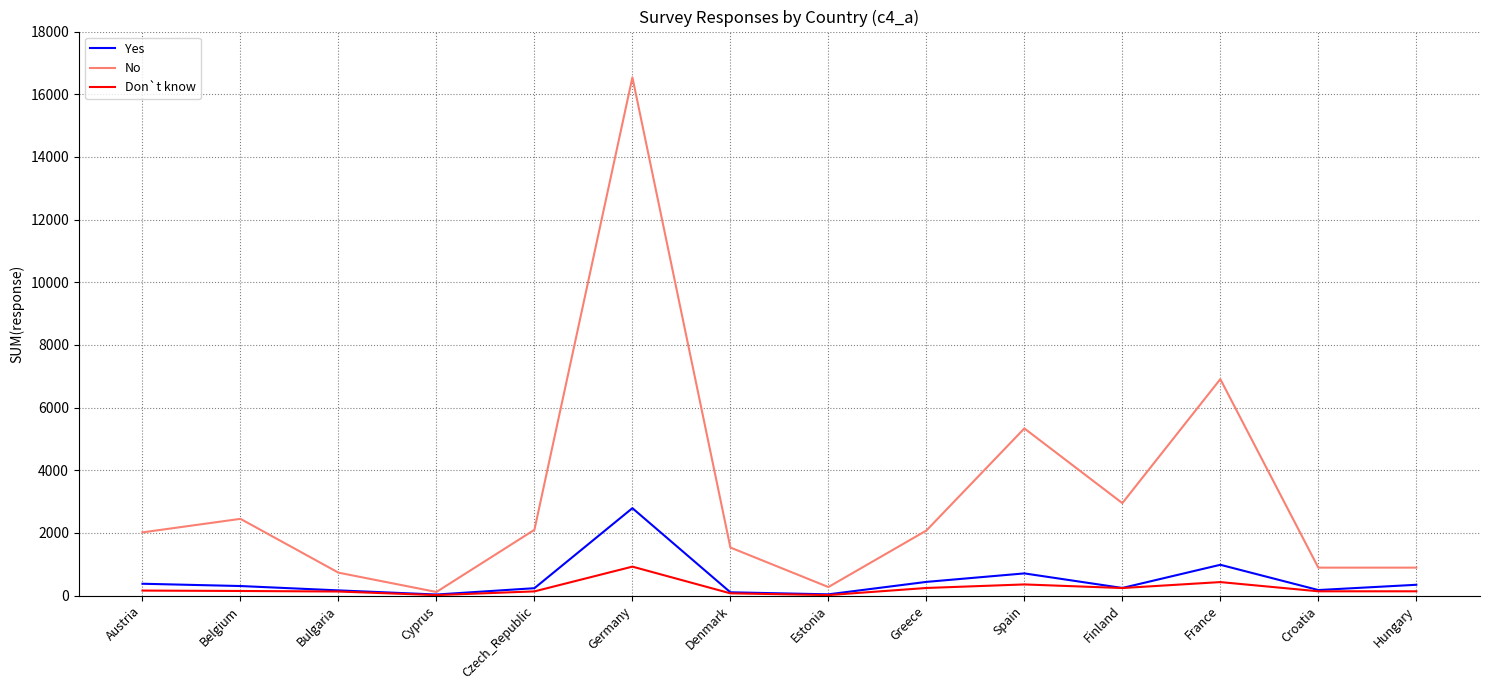

The Don`t know series shows 137 at Croatia. True or false?

True